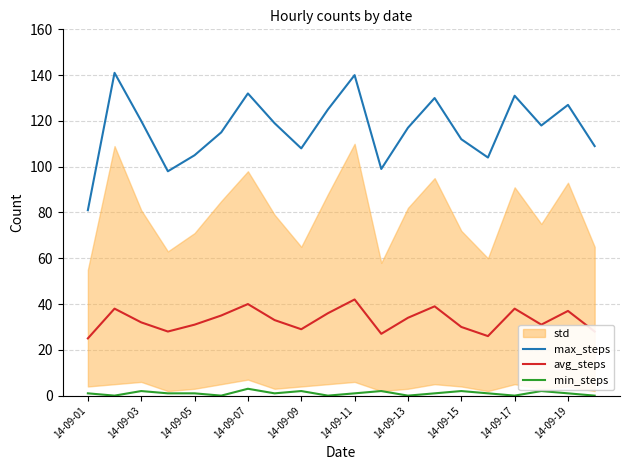

True or false: max_steps and avg_steps cross at least once.

False